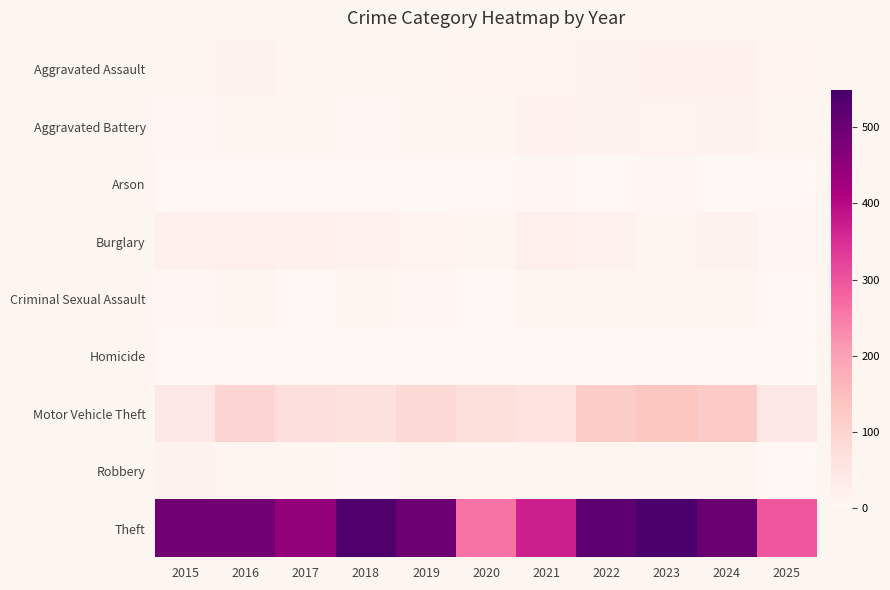

Reading left to right, transcribe all the data shown in this chart.

Aggravated Assault: 2015=8	2016=13	2017=10	2018=7	2019=7	2020=11	2021=12	2022=15	2023=19	2024=20	2025=11
Aggravated Battery: 2015=3	2016=5	2017=5	2018=4	2019=8	2020=6	2021=17	2022=13	2023=11	2024=15	2025=10
Arson: 2015=0	2016=0	2017=0	2018=0	2019=1	2020=1	2021=3	2022=0	2023=3	2024=0	2025=0
Burglary: 2015=19	2016=22	2017=18	2018=16	2019=12	2020=5	2021=23	2022=16	2023=9	2024=13	2025=3
Criminal Sexual Assault: 2015=4	2016=6	2017=2	2018=5	2019=4	2020=1	2021=9	2022=8	2023=5	2024=9	2025=0
Homicide: 2015=1	2016=0	2017=1	2018=0	2019=0	2020=0	2021=0	2022=0	2023=0	2024=0	2025=1
Motor Vehicle Theft: 2015=43	2016=98	2017=69	2018=65	2019=87	2020=71	2021=60	2022=116	2023=133	2024=121	2025=47
Robbery: 2015=15	2016=8	2017=6	2018=3	2019=6	2020=6	2021=5	2022=10	2023=7	2024=7	2025=1
Theft: 2015=491	2016=489	2017=447	2018=539	2019=499	2020=261	2021=371	2022=518	2023=549	2024=502	2025=297